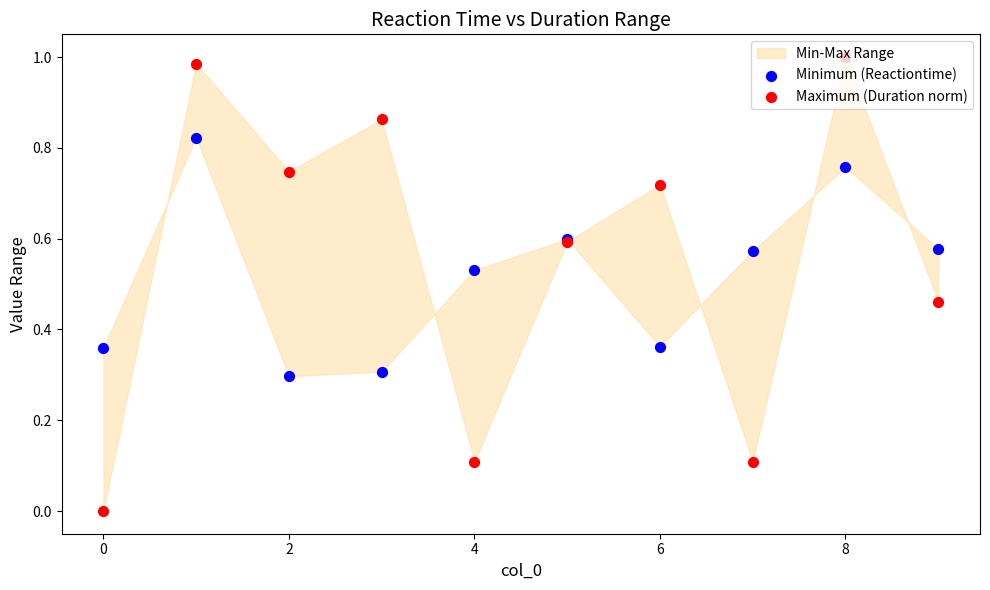

Which series has the widest spread of Y values?

Maximum (Duration norm)